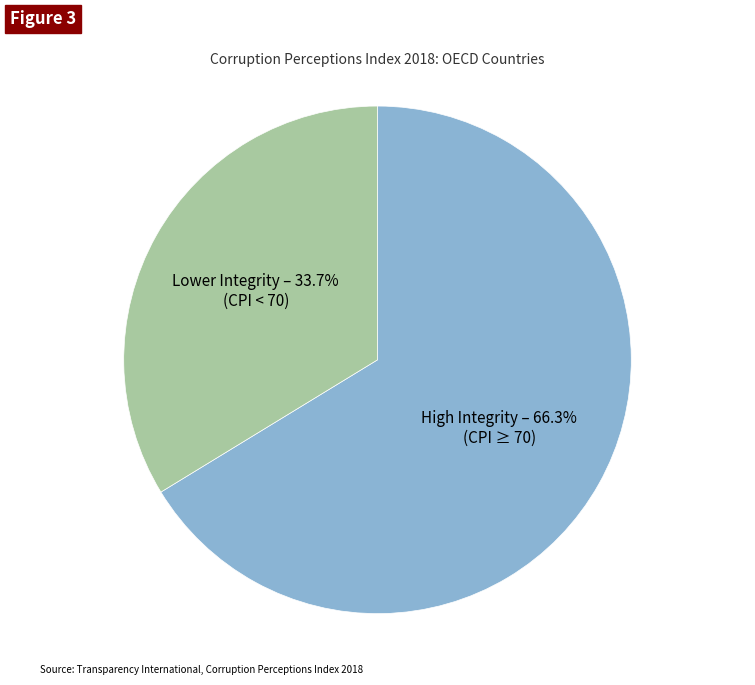

Approximately how many times larger is the value at Lower Integrity – 33.7% (CPI < 70) compared to High Integrity – 66.3% (CPI ≥ 70)?

0.5